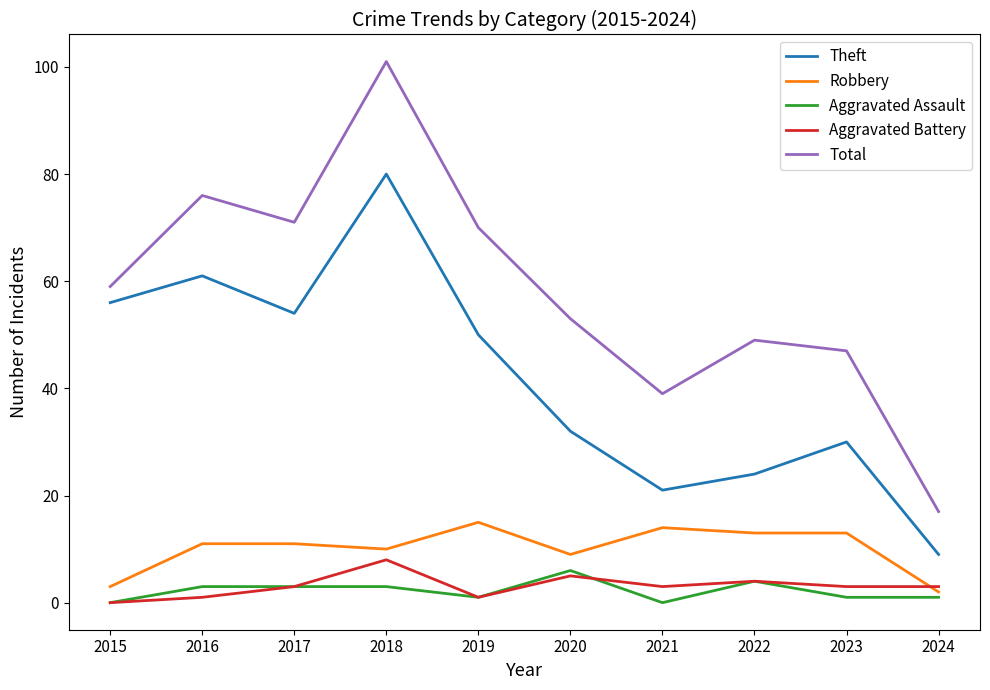

Is the value of Aggravated Assault at 2019 greater than the value of Theft at 2018?

No